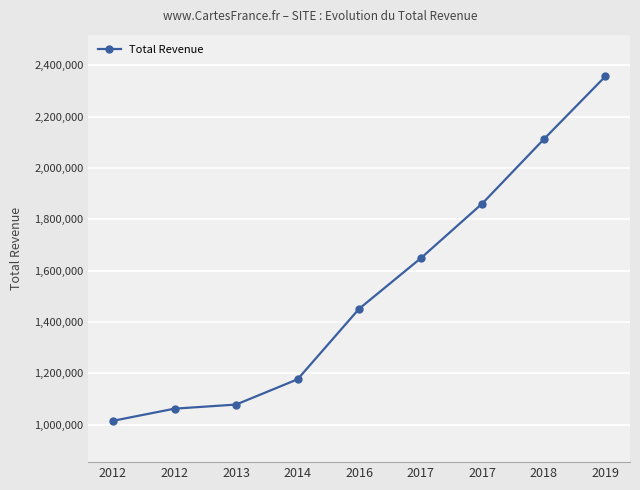

True or false: the data has more than 2 interior local peaks.

False